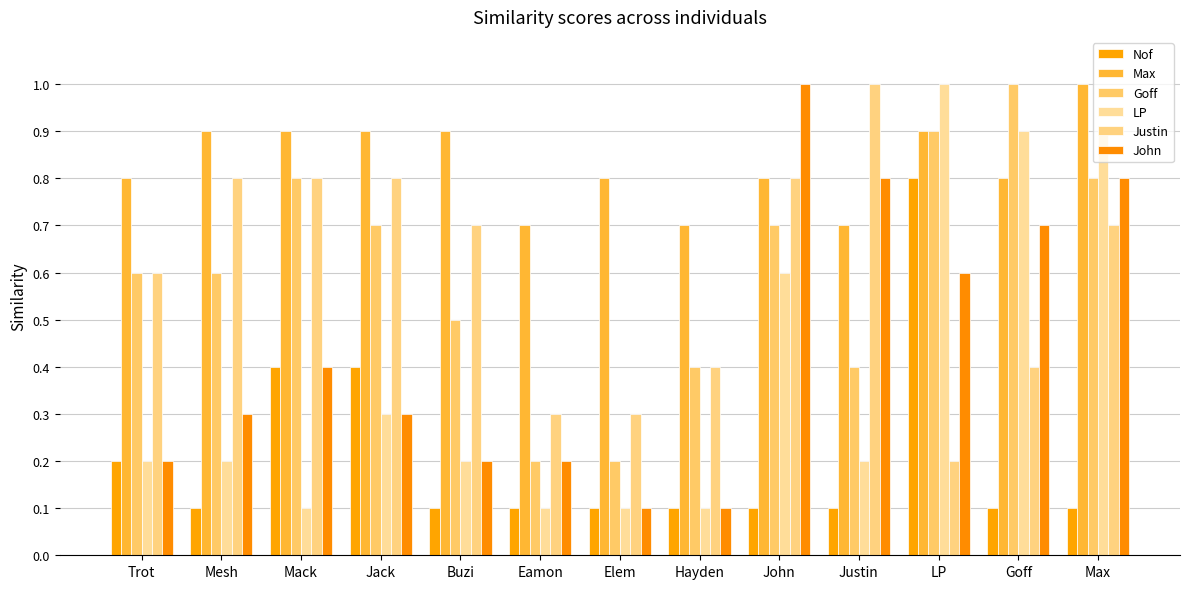

How many groups of bars are there?

13